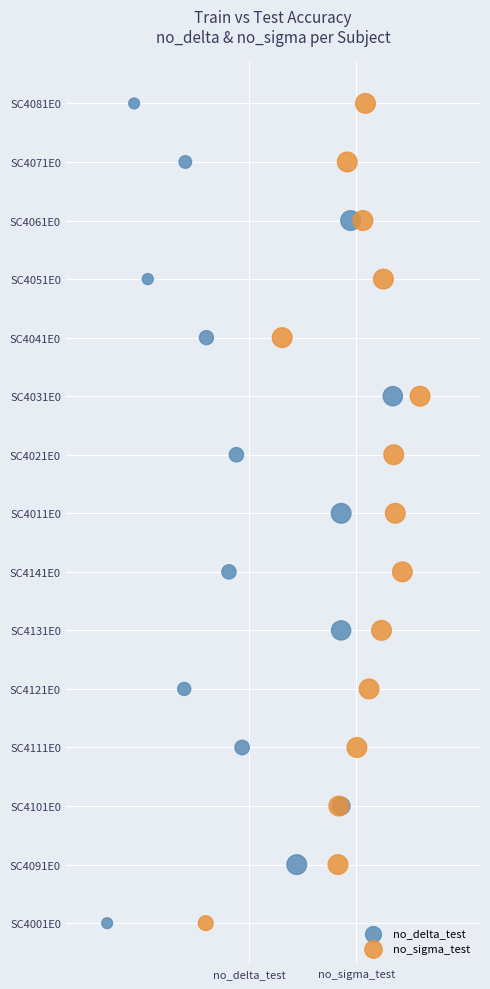

What are all the series names shown in the legend?

no_delta_test, no_sigma_test